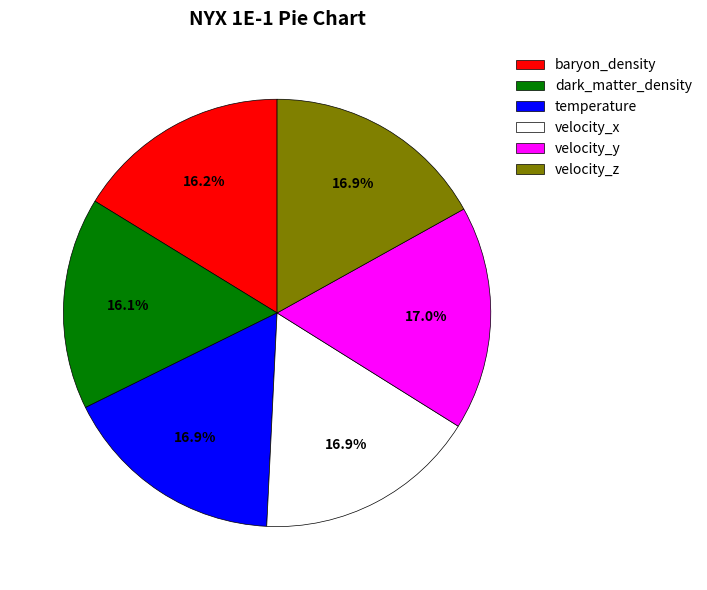

What portion of the pie excludes dark_matter_density?

83.9%